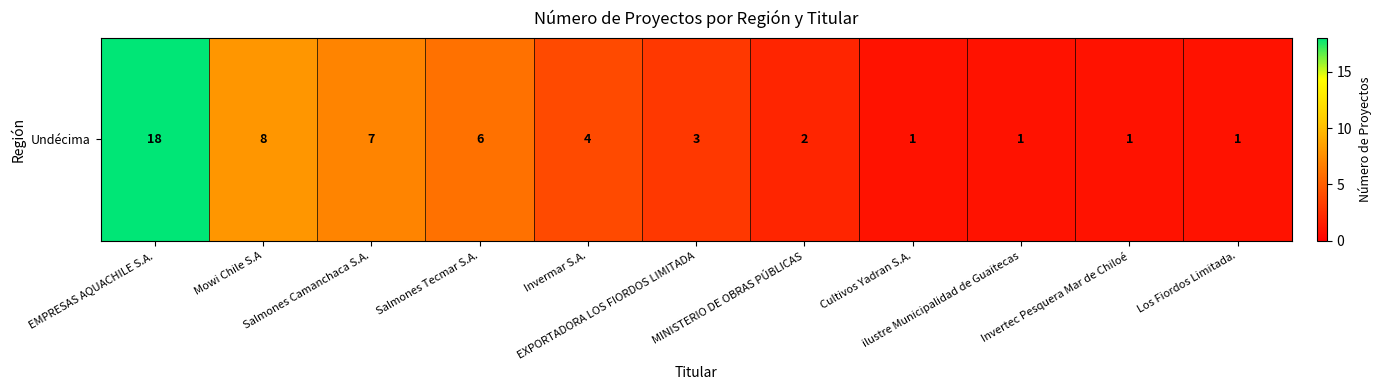

Where is the data nearest to the value 9?

Mowi Chile S.A